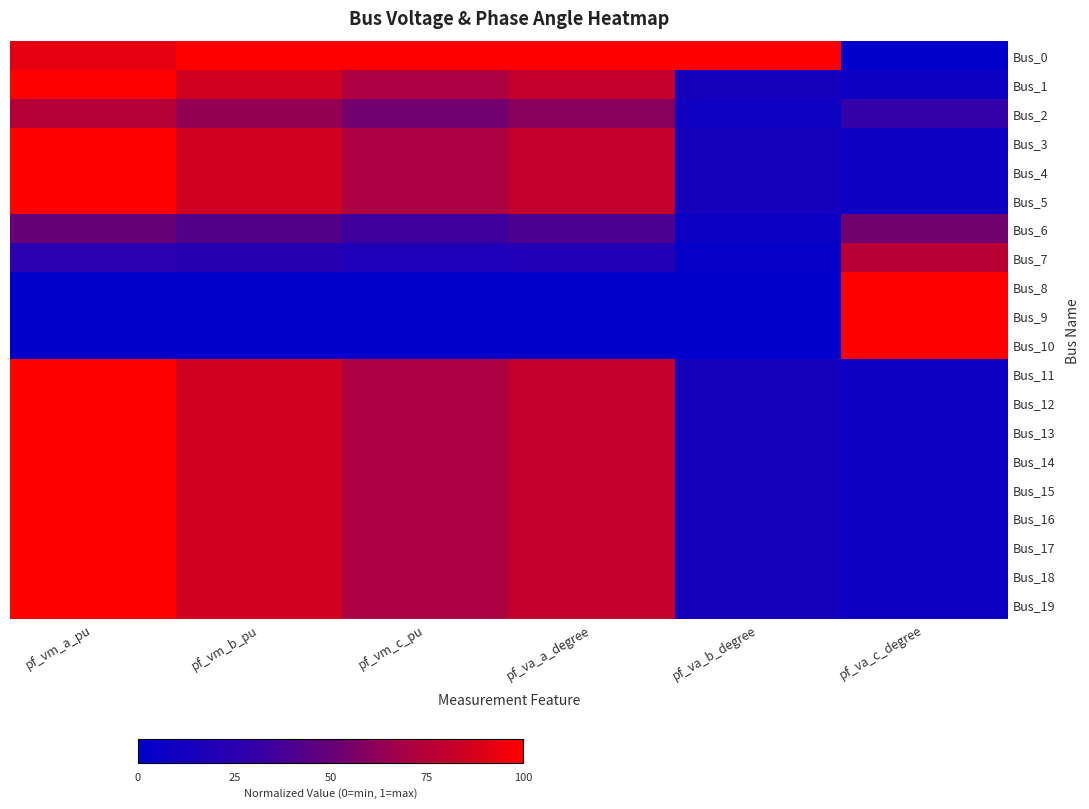

Between pf_va_b_degree and pf_va_c_degree, which is larger?

pf_va_b_degree